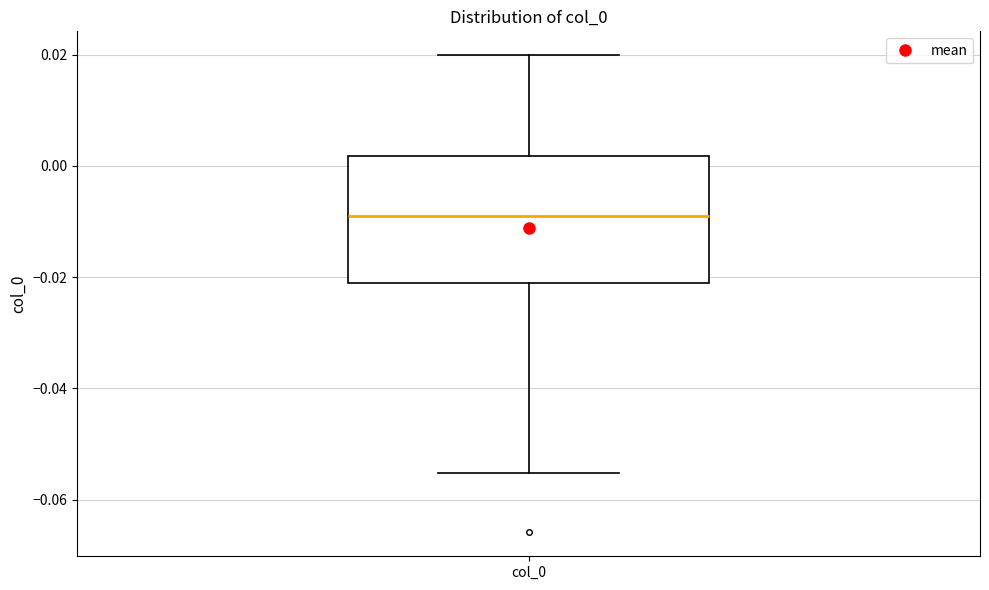

Transcribe this box plot: give where the median line is, the range the box spans, and where the two whiskers end, as read against the y-axis. The values are not printed on the chart, so give them approximately, as read against the axis.

median -0.010, box -0.020 to 0.002, whiskers -0.056 to 0.020